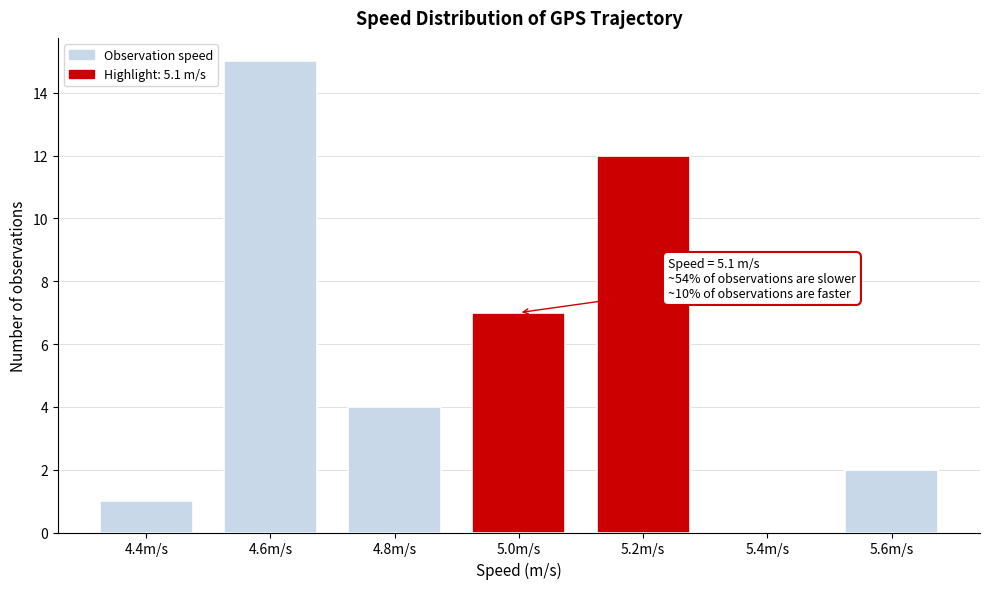

Reading right to left, extract all data points from this chart.

5.6m/s=2	5.4m/s=0	5.2m/s=12	5.0m/s=7	4.8m/s=4	4.6m/s=15	4.4m/s=1